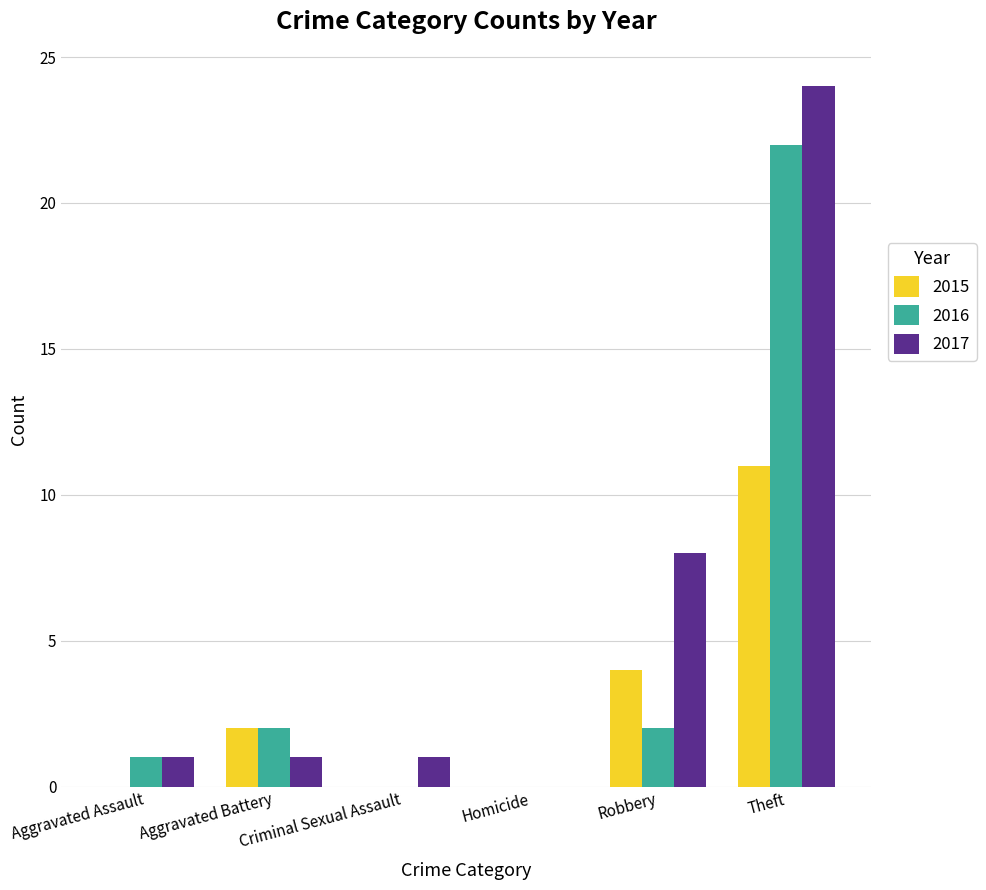

At which label does 2015 reach its peak?

Theft